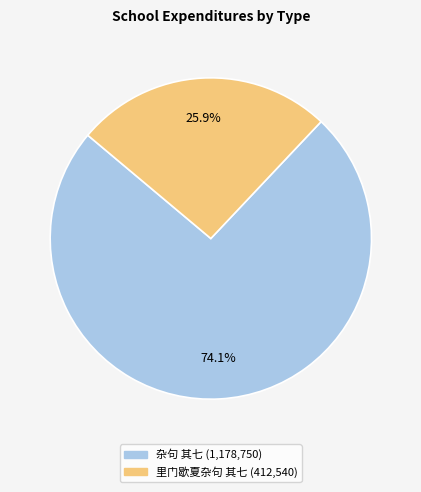

Does any single category account for the majority?

Yes